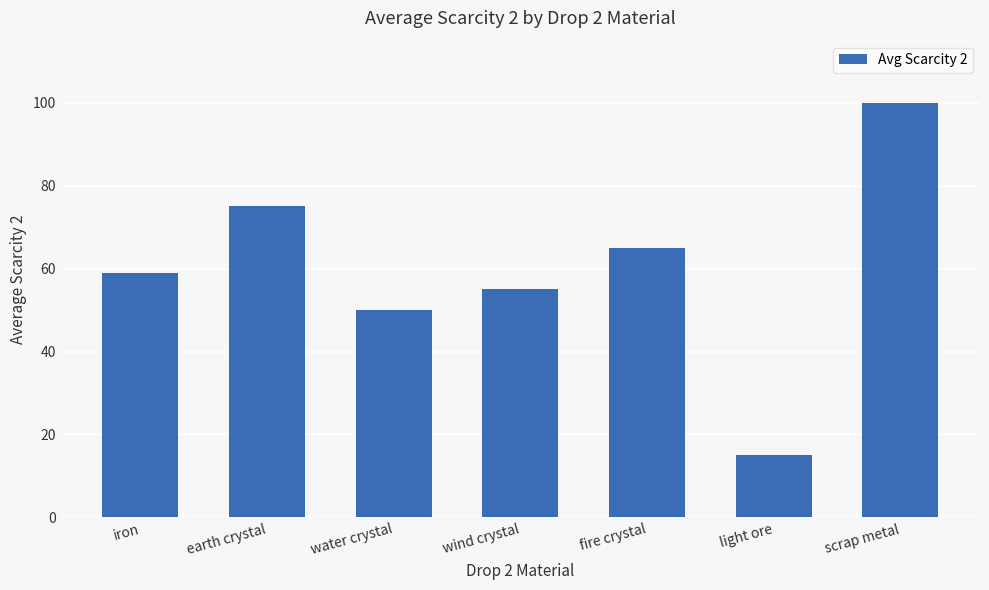

The value at earth crystal is 75. True or false?

True